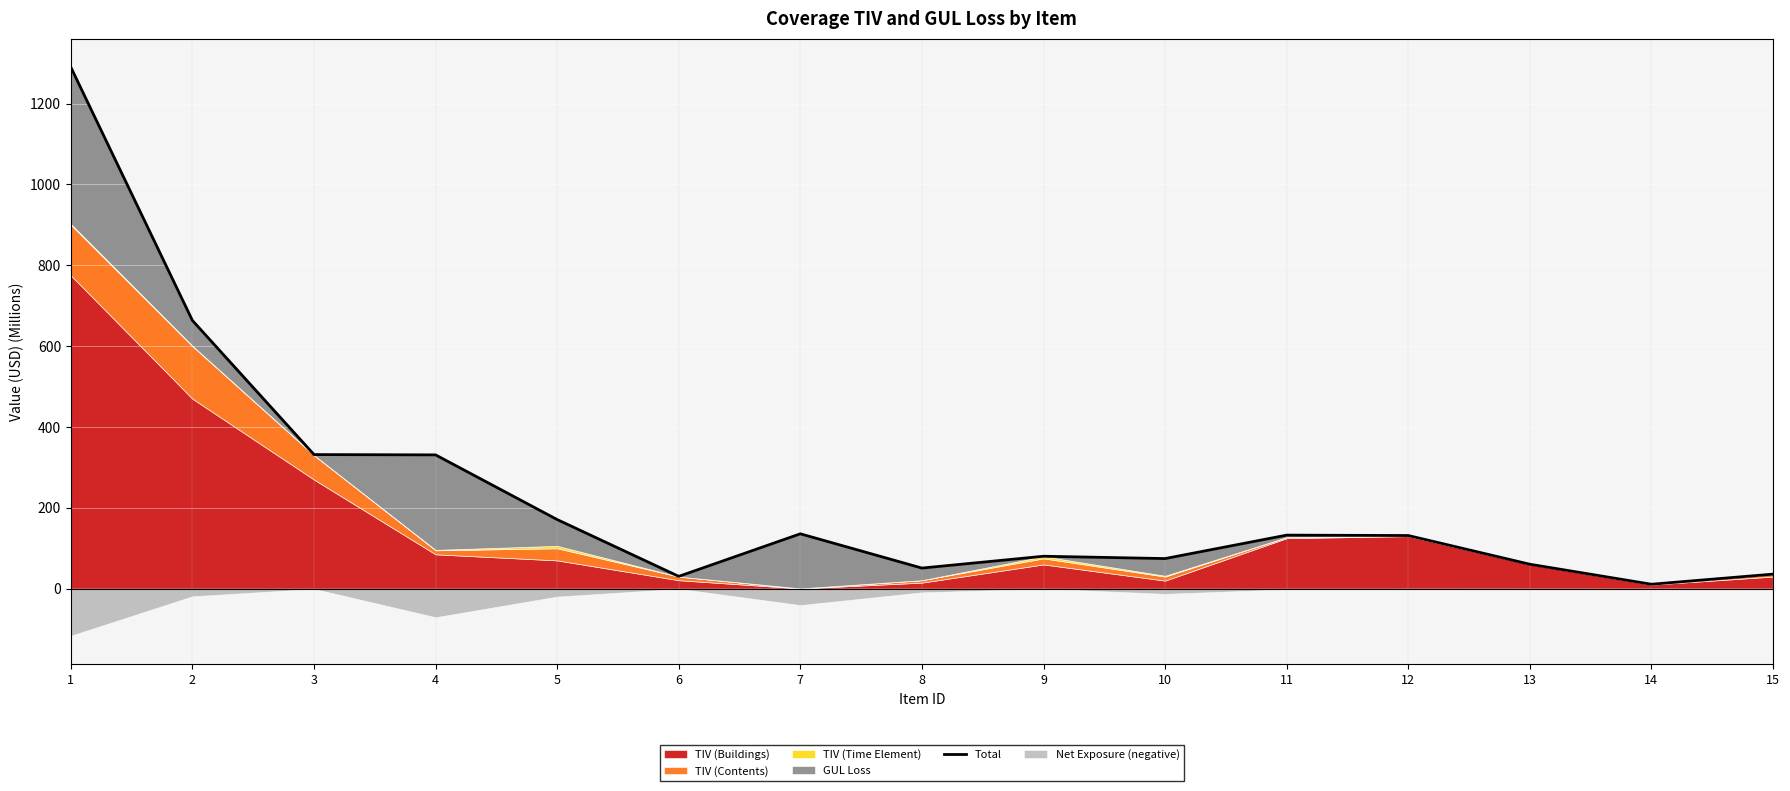

What is the change in value from 10 to 12?

+57.0